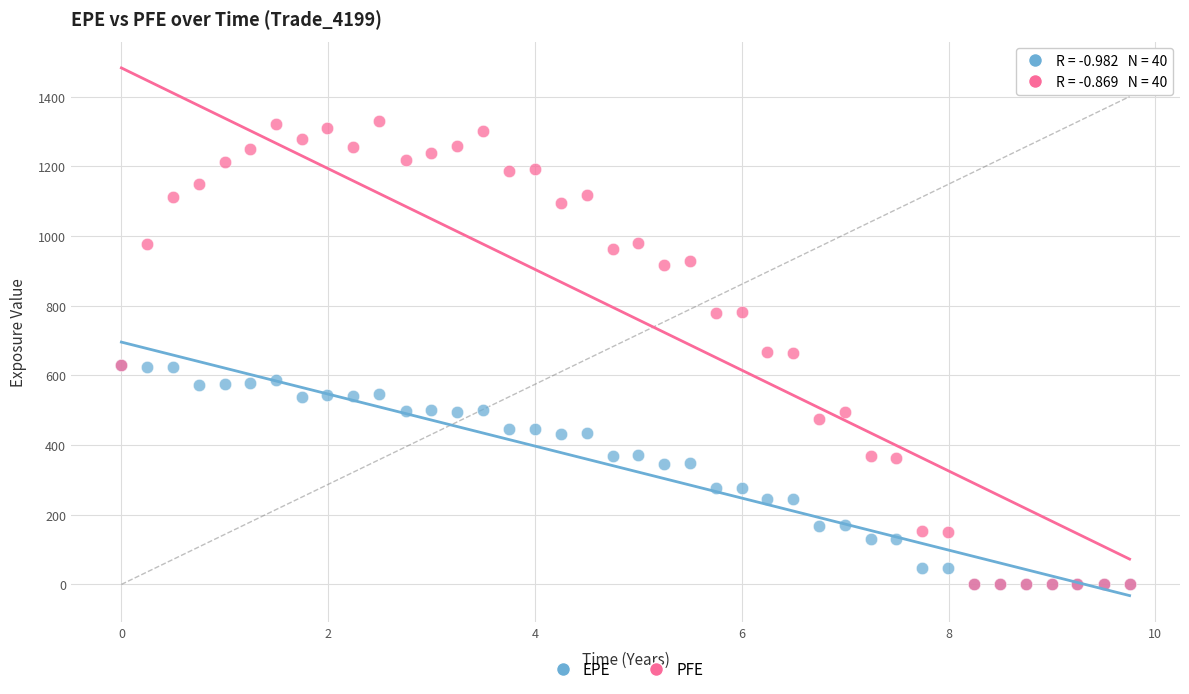

What are all the series names shown in the legend?

EPE, PFE